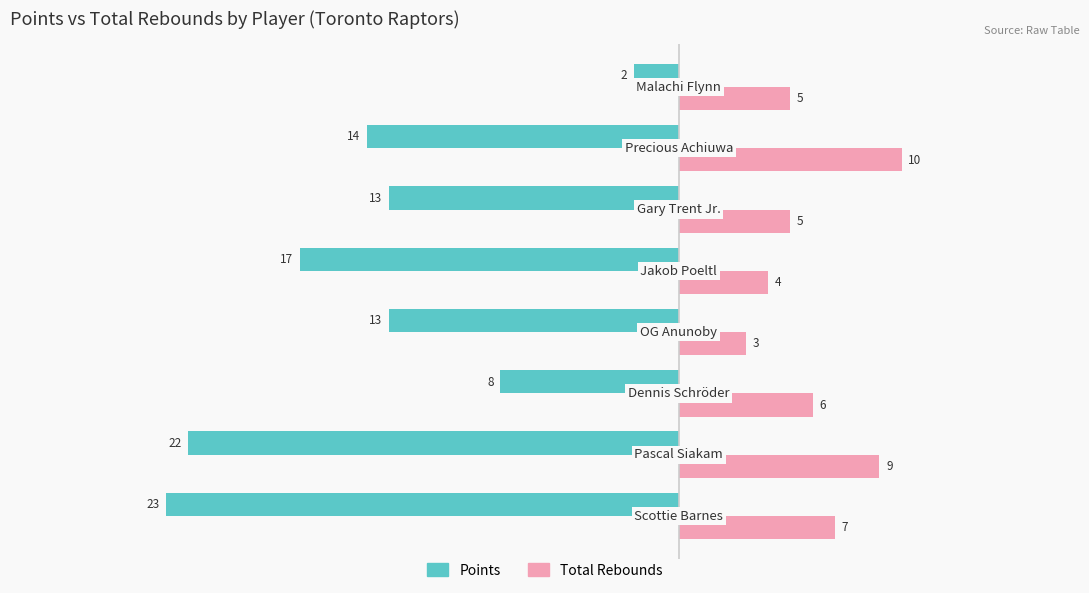

How many values in the Points series exceed -13?

2